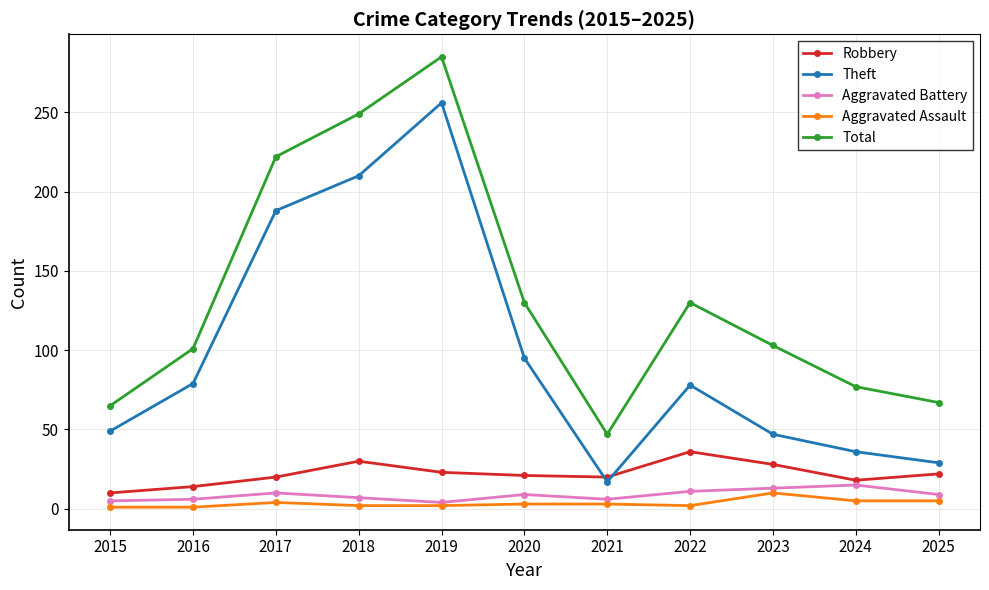

What is the greatest value displayed?

285